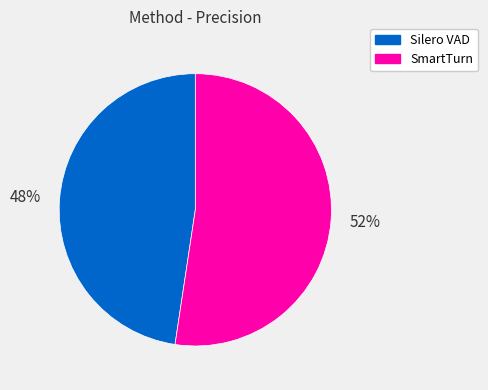

Between SmartTurn and Silero VAD, which is larger?

SmartTurn